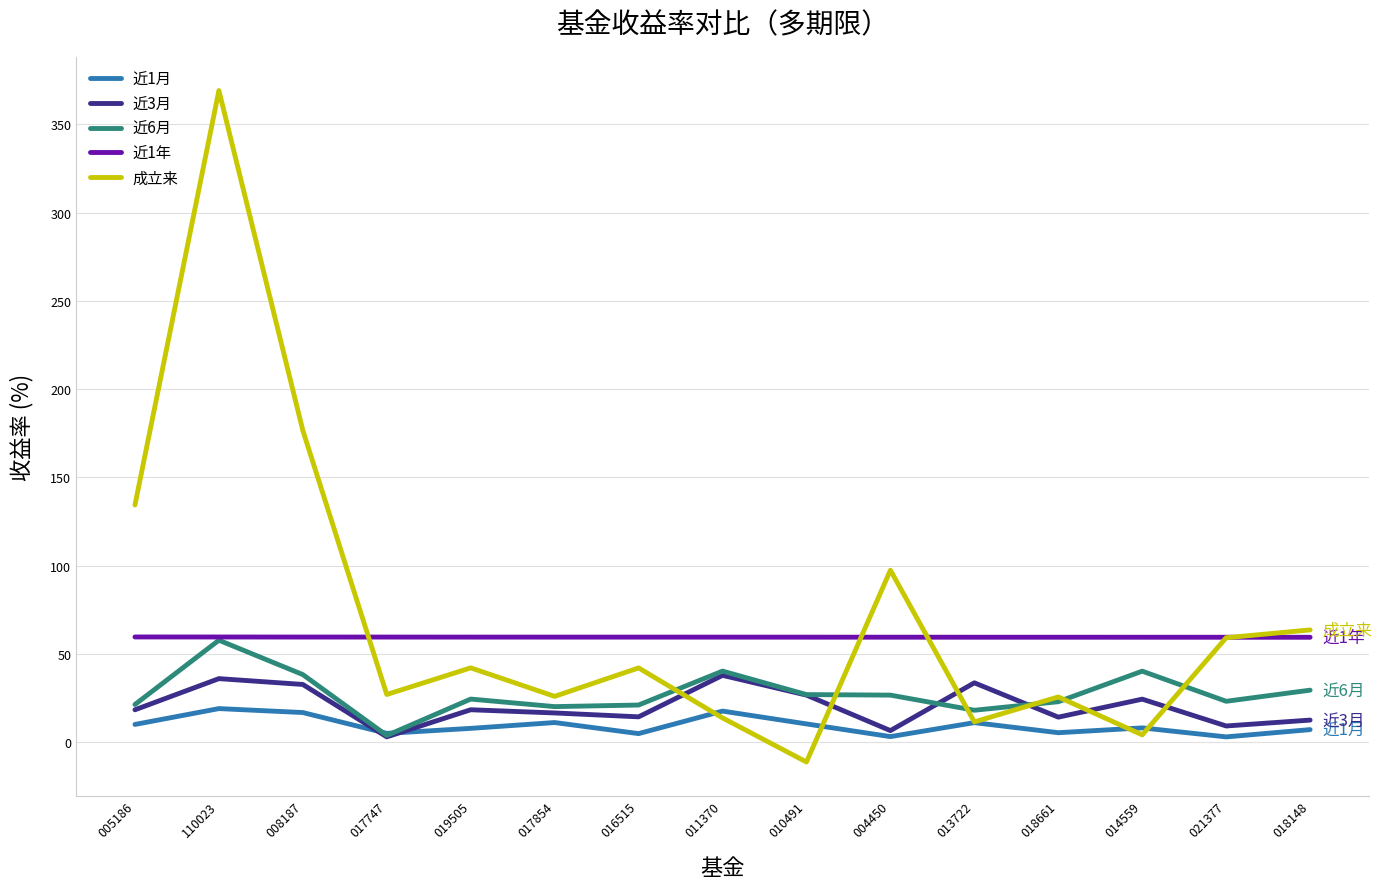

What is the greatest value displayed?

369.1